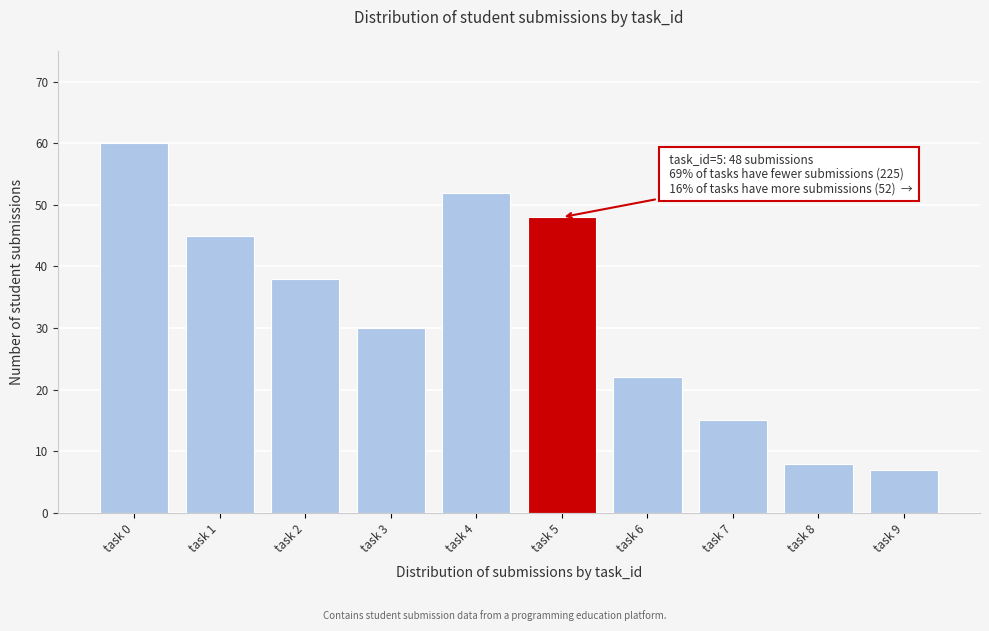

Reading left to right, transcribe all the data shown in this chart.

60	45	38	30	52	48	22	15	8	7